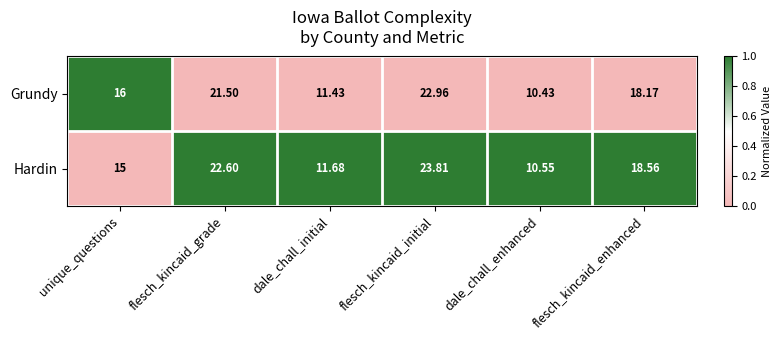

Rank the series by their average value, from lowest to highest.

Grundy, Hardin